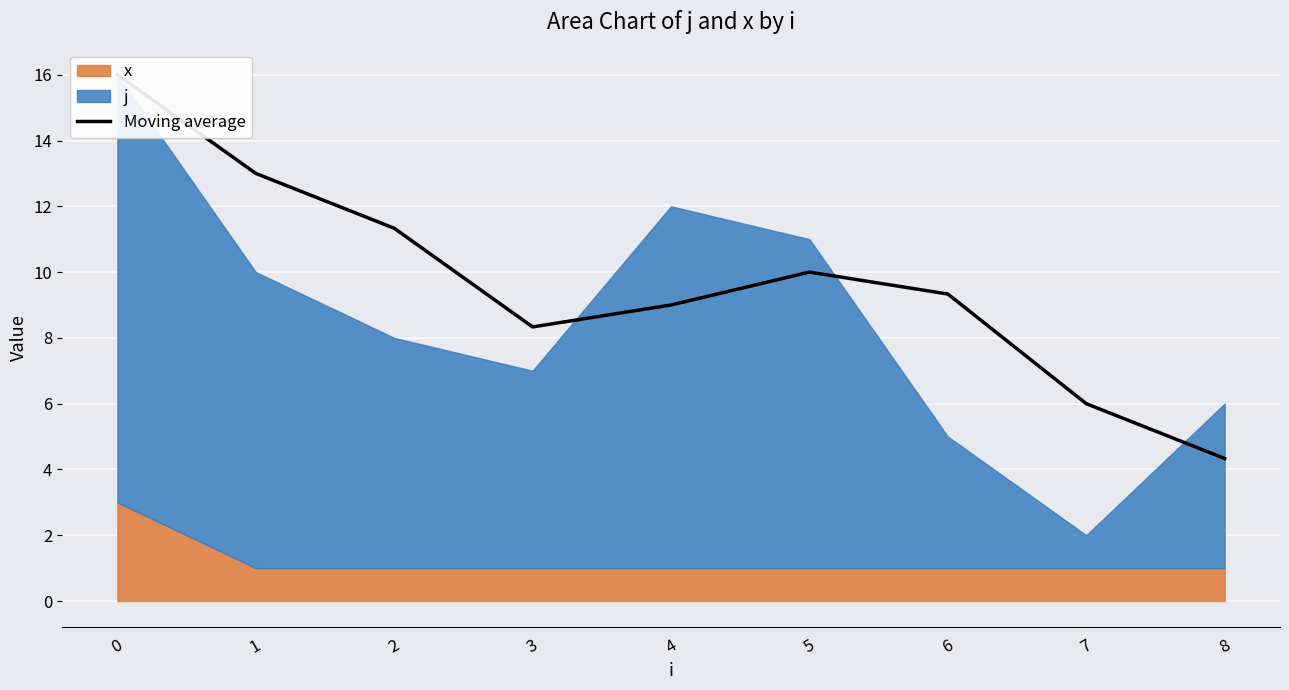

What is the difference between the maximum and minimum values?

11.7